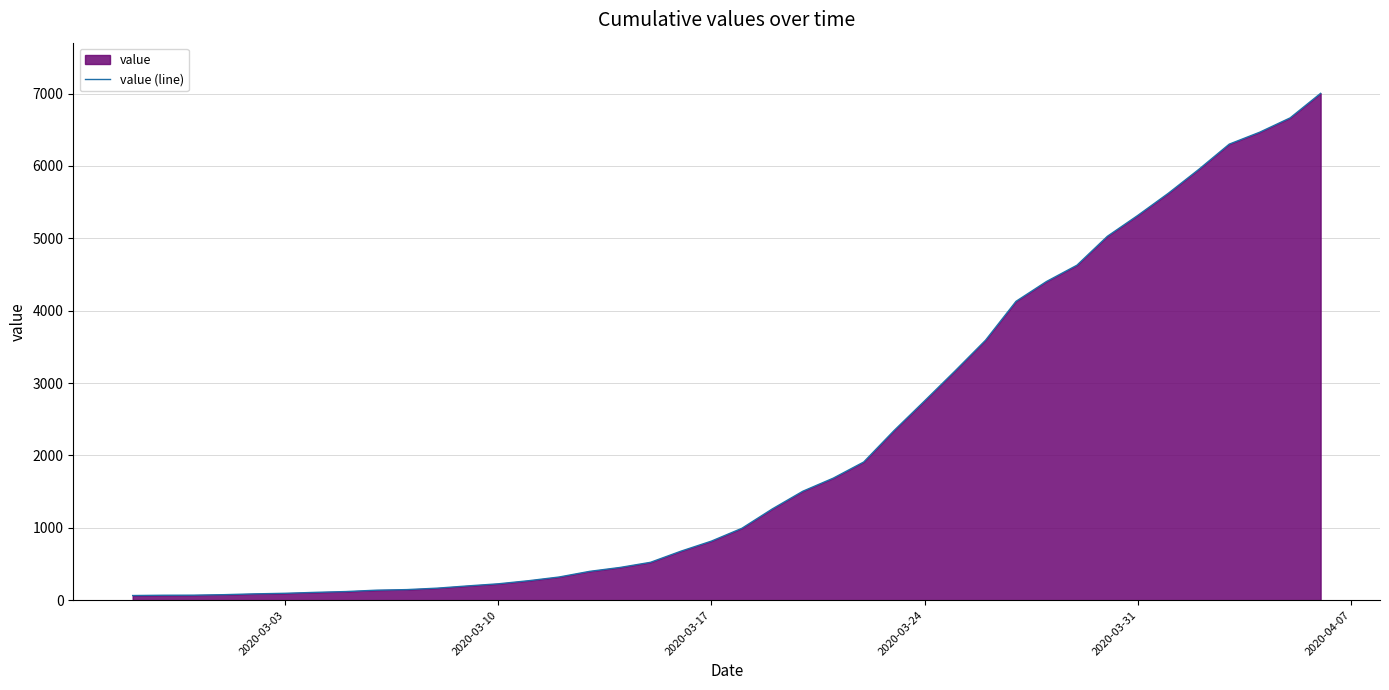

What is the difference between the maximum and minimum values?

6939